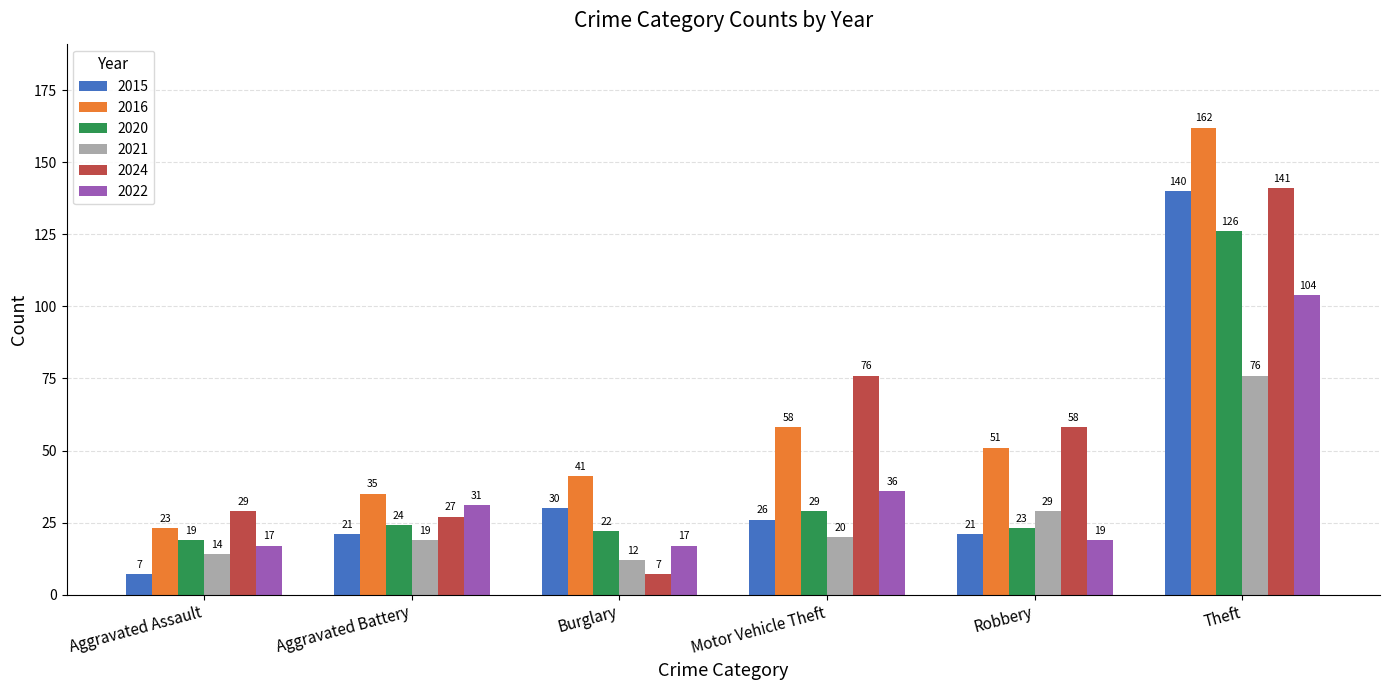

Reading left to right, extract all data points from this chart.

2015: 7	21	30	26	21	140
2016: 23	35	41	58	51	162
2020: 19	24	22	29	23	126
2021: 14	19	12	20	29	76
2024: 29	27	7	76	58	141
2022: 17	31	17	36	19	104